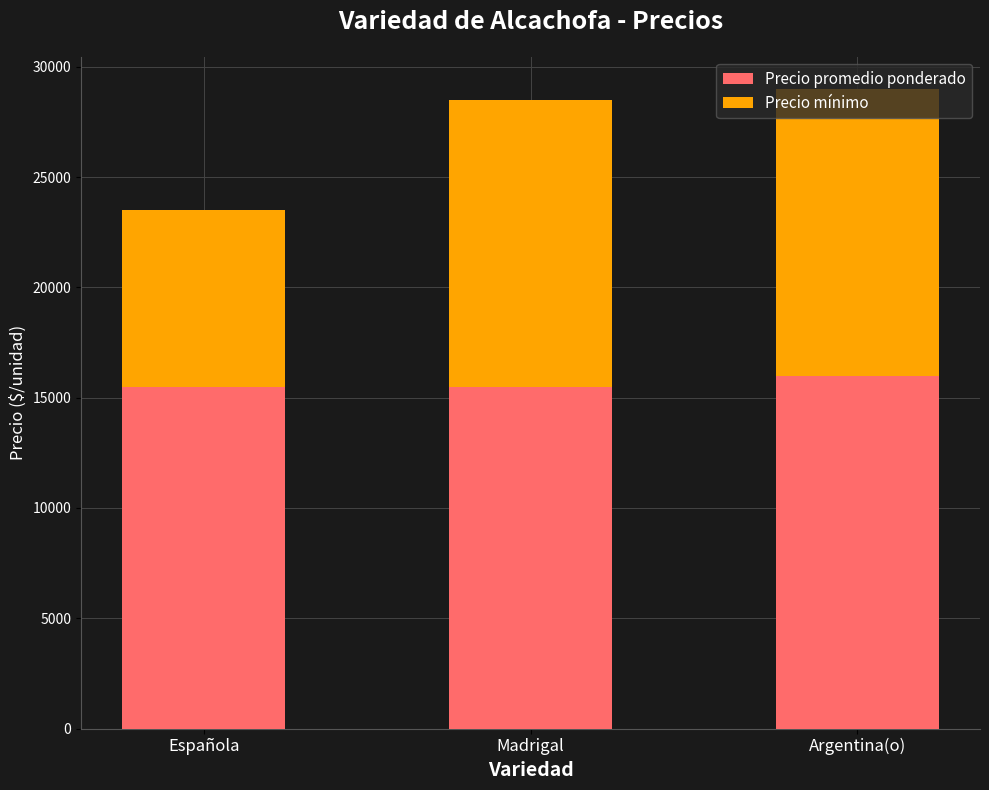

Count the number of data series in this chart.

2